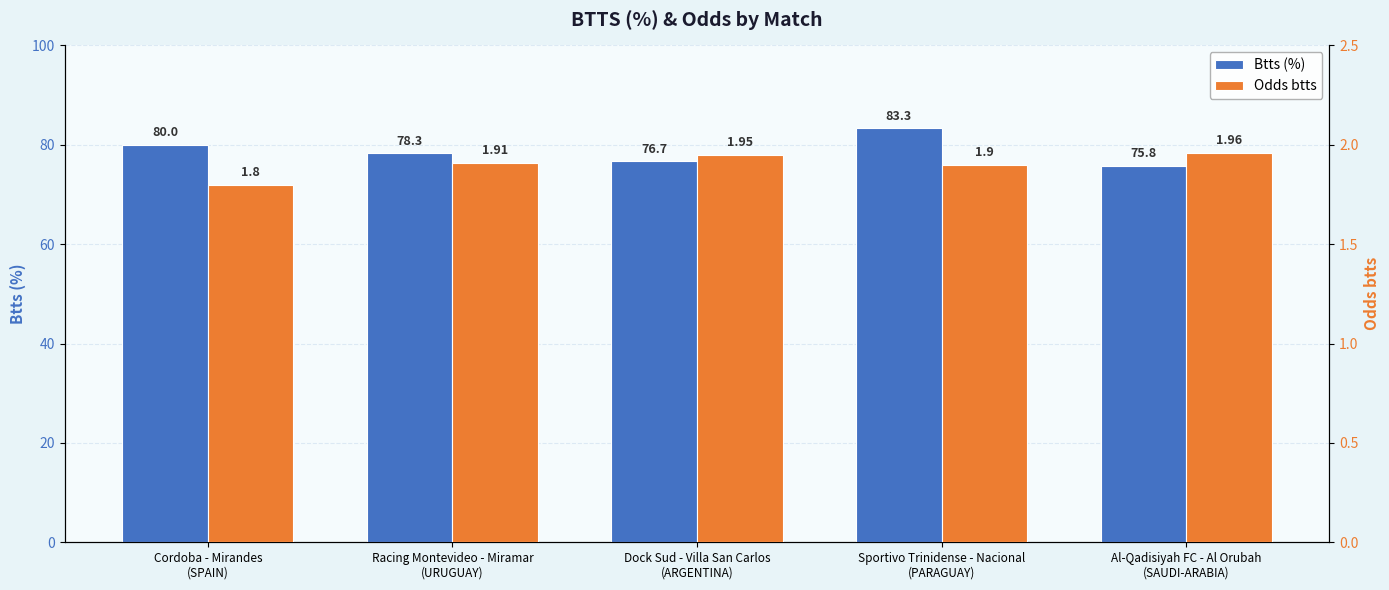

What is the sum of the Odds btts values at Dock Sud - Villa San Carlos
(ARGENTINA) and Al-Qadisiyah FC - Al Orubah
(SAUDI-ARABIA)?

3.9